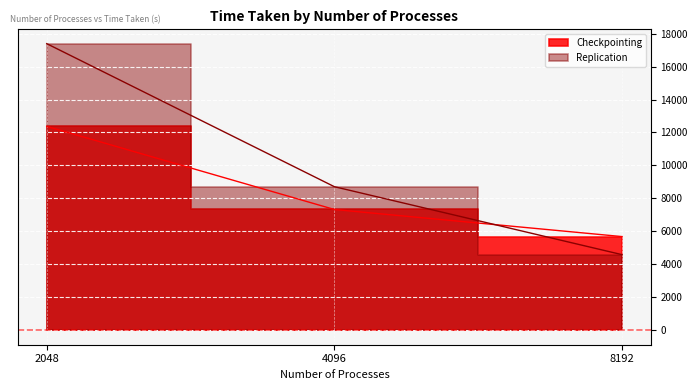

What is the total value across all series at 2048?

29756.4